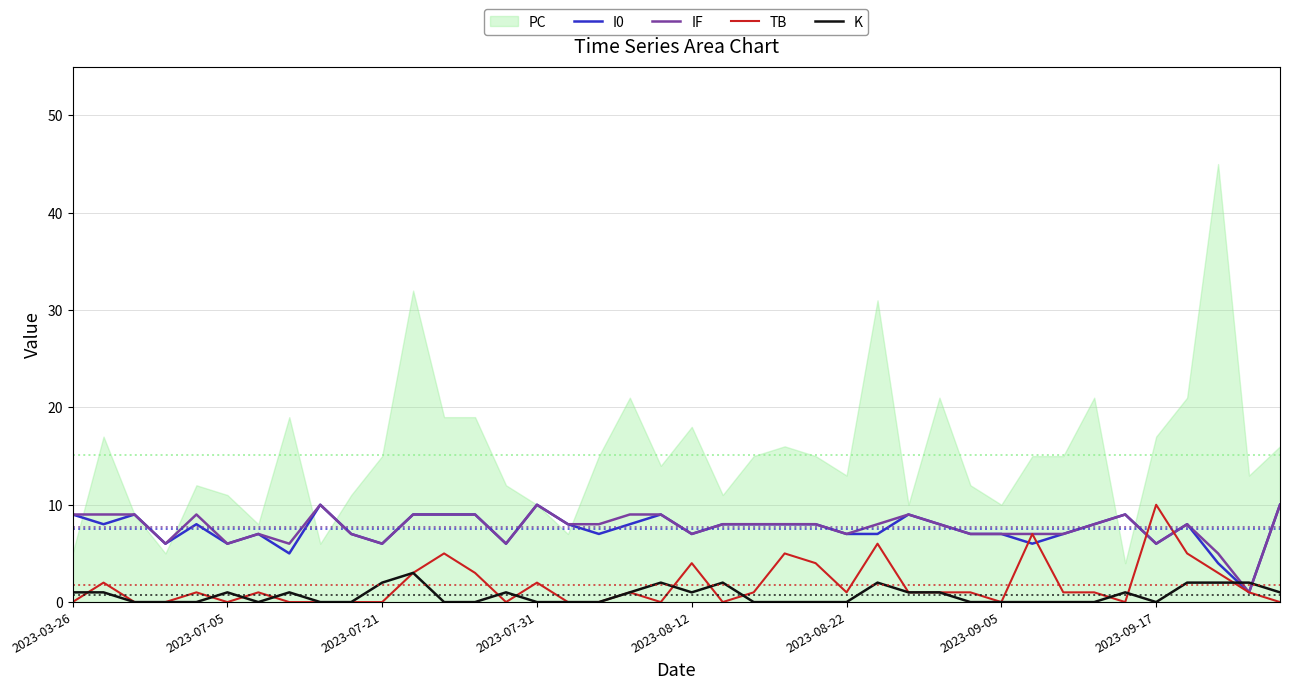

Which category has the highest value in the TB series?

2023-09-17